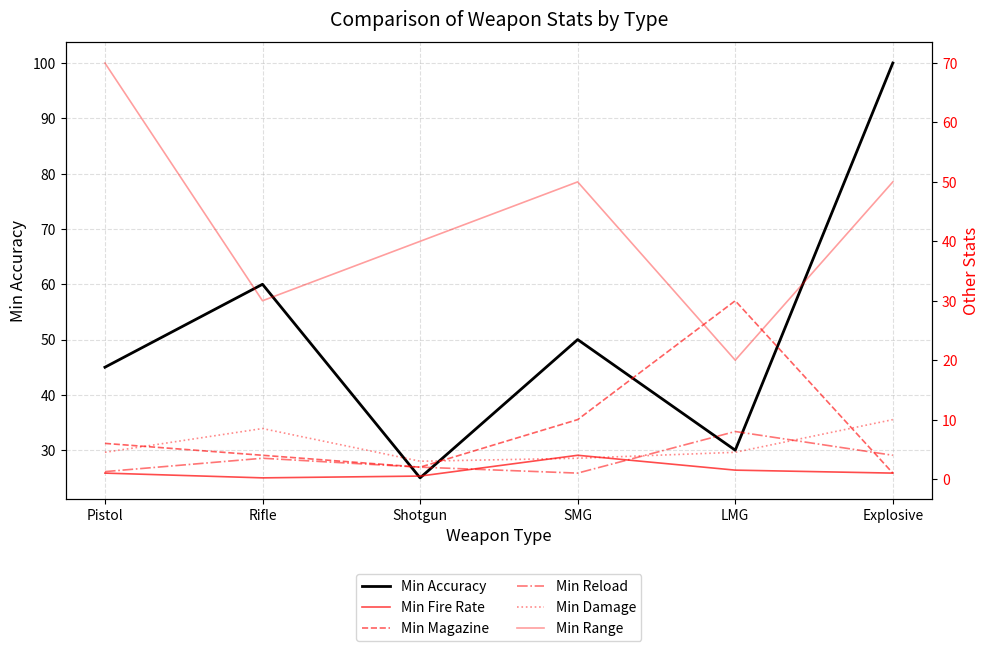

True or false: Min Fire Rate and Min Range cross at least once.

False